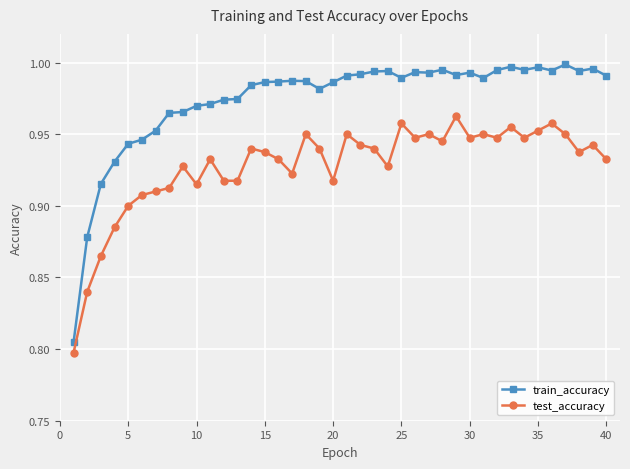

List the series in order of their overall mean, lowest first.

test_accuracy, train_accuracy